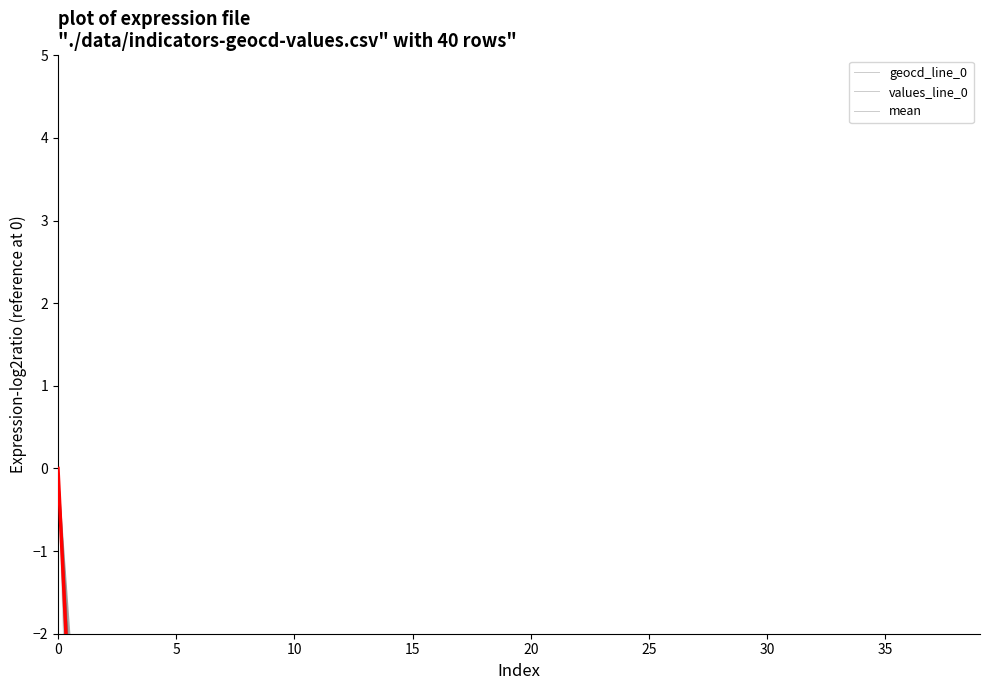

At how many categories does at least one series exceed -29?

40